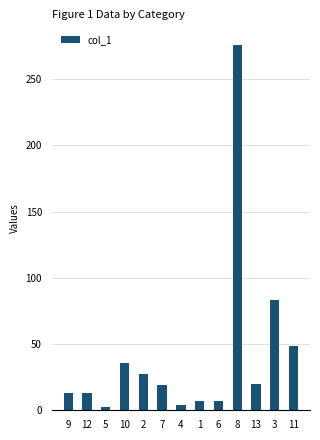

The value at 7 is 18.8. True or false?

True